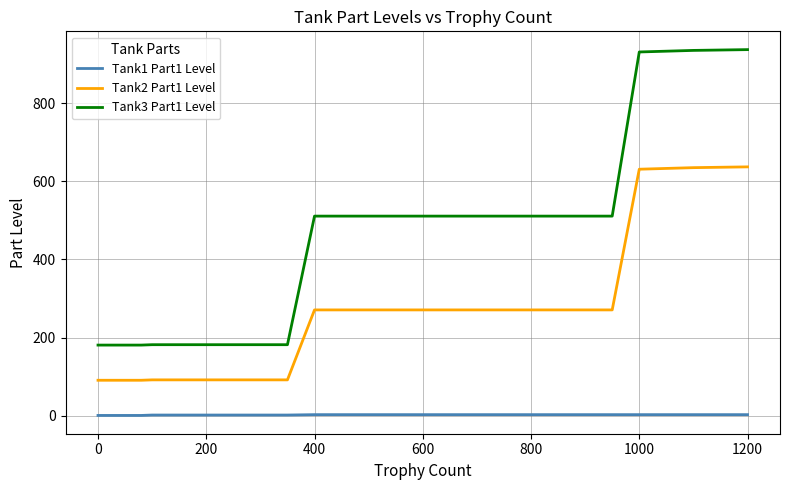

Which series has the widest spread of values?

Tank3 Part1 Level